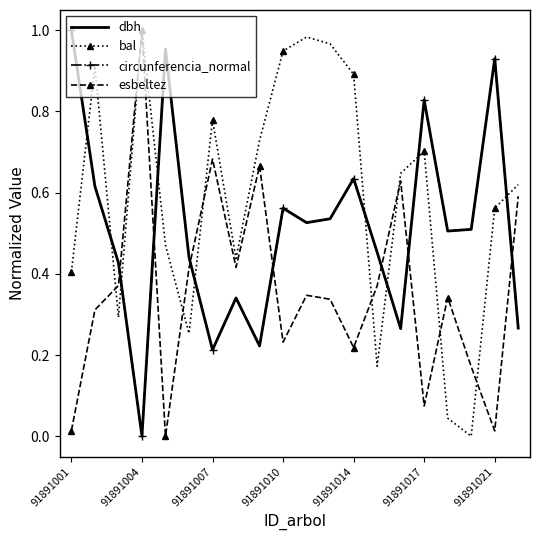

Which series has the largest total across all categories?

bal